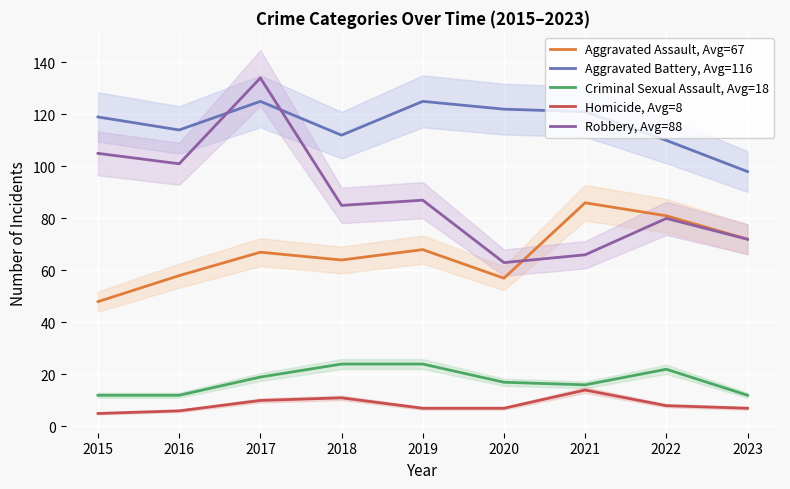

List the series in order of their peak value, highest first.

Robbery, Avg=88, Aggravated Battery, Avg=116, Aggravated Assault, Avg=67, Criminal Sexual Assault, Avg=18, Homicide, Avg=8